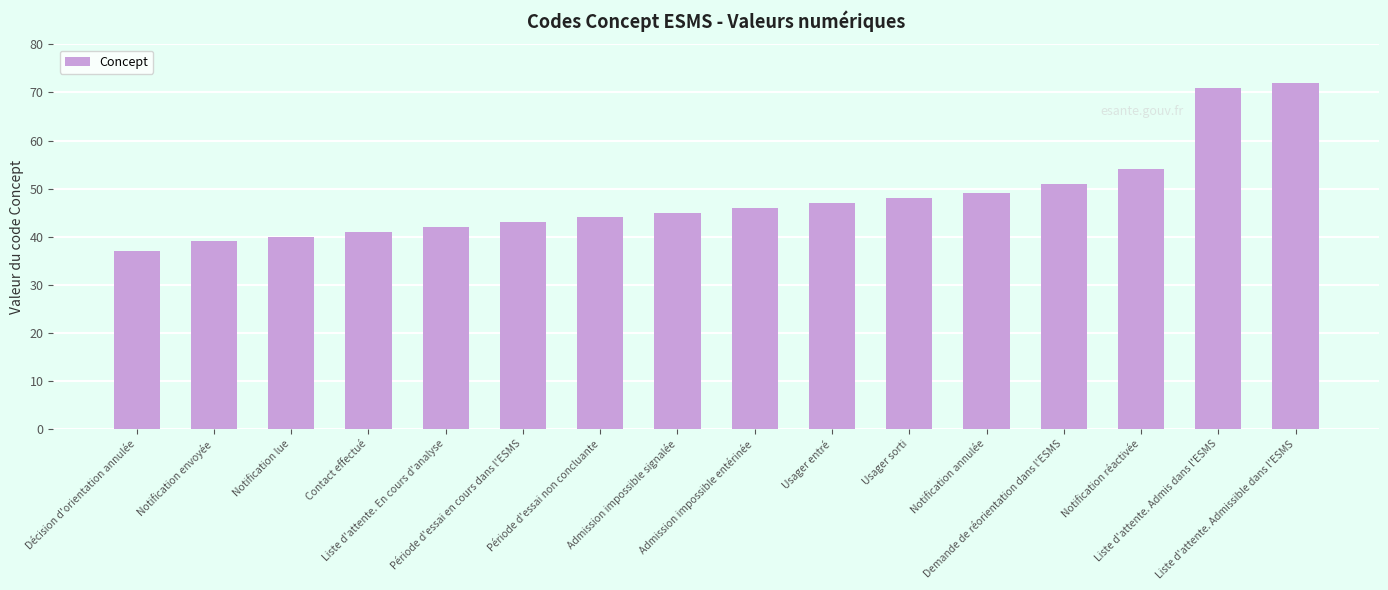

True or false: the data shows 14 at Contact effectué.

False